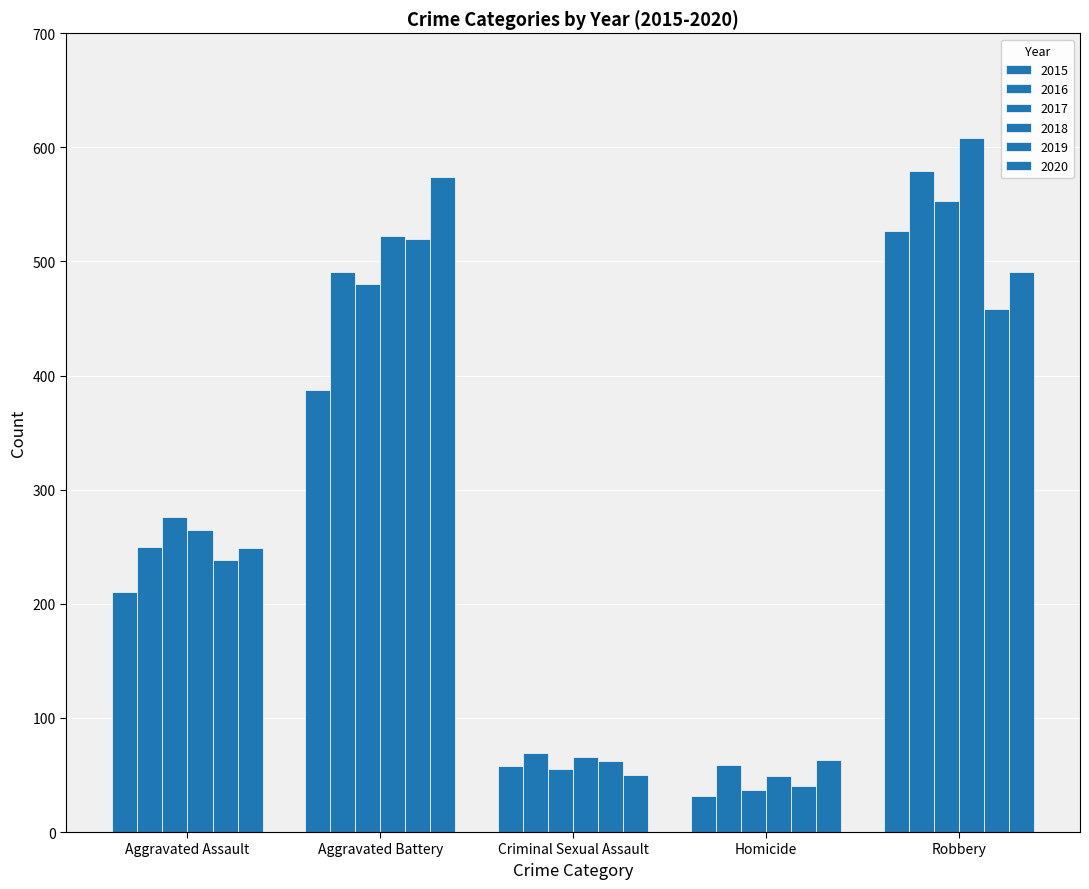

What is the approximate value of 2020 at Homicide, to the nearest 10?

60